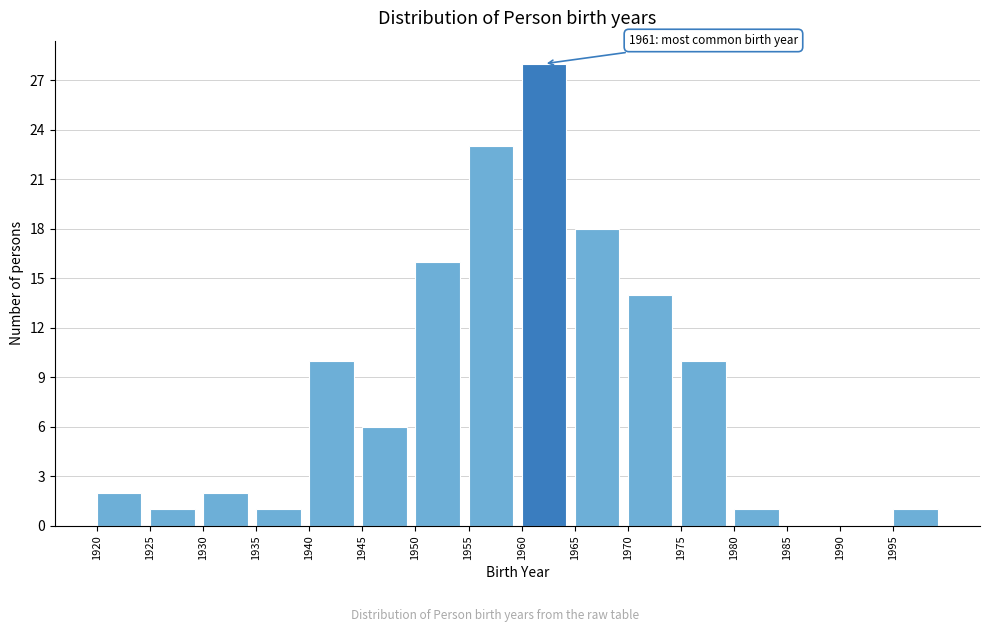

Which range on the x-axis has the tallest bar?

1960 to 1965